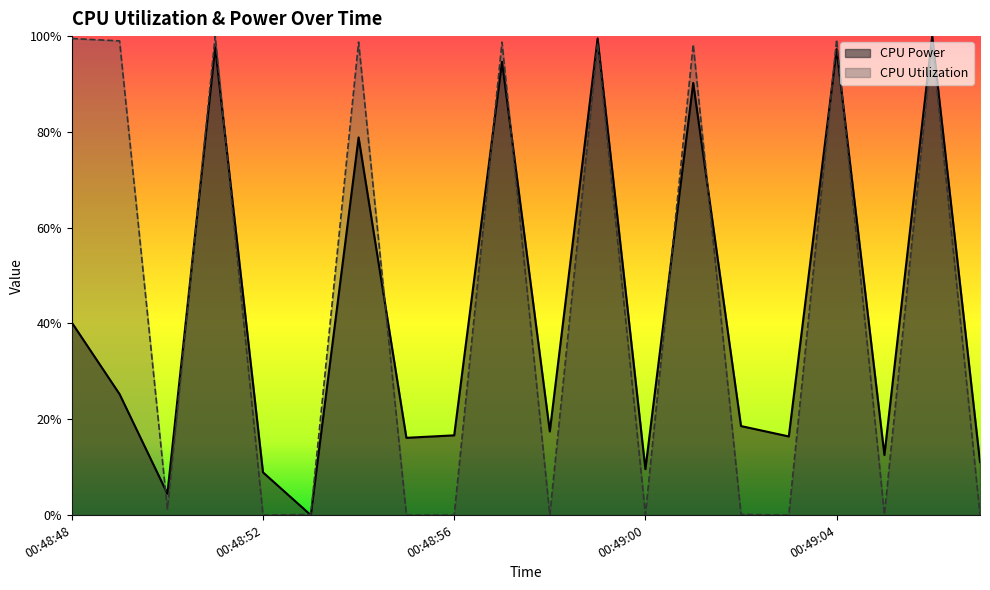

Between which two adjacent categories do CPU Utilization and CPU Power first intersect?

00:48:49 and 00:48:50